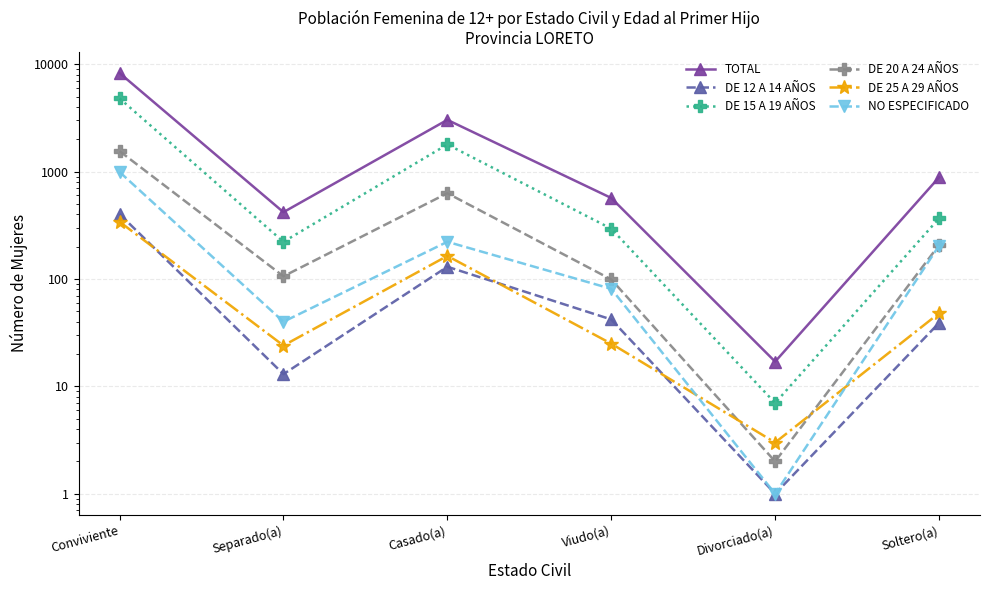

At which category does DE 25 A 29 AÑOS reach its first local peak?

Casado(a)